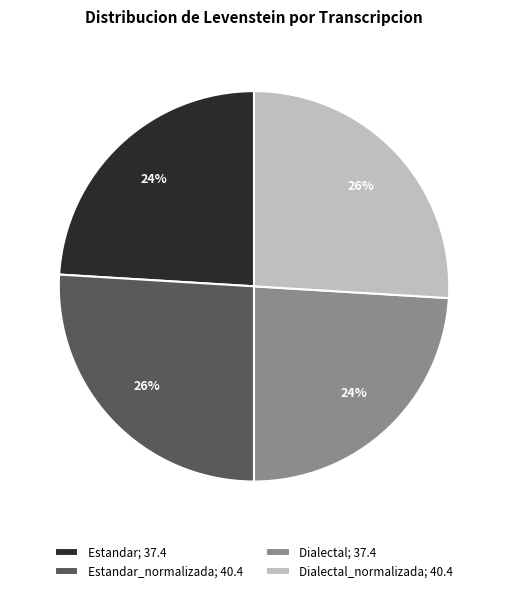

Approximately how many times larger is the value at Dialectal_normalizada; 40.4 compared to Estandar_normalizada; 40.4?

1.0